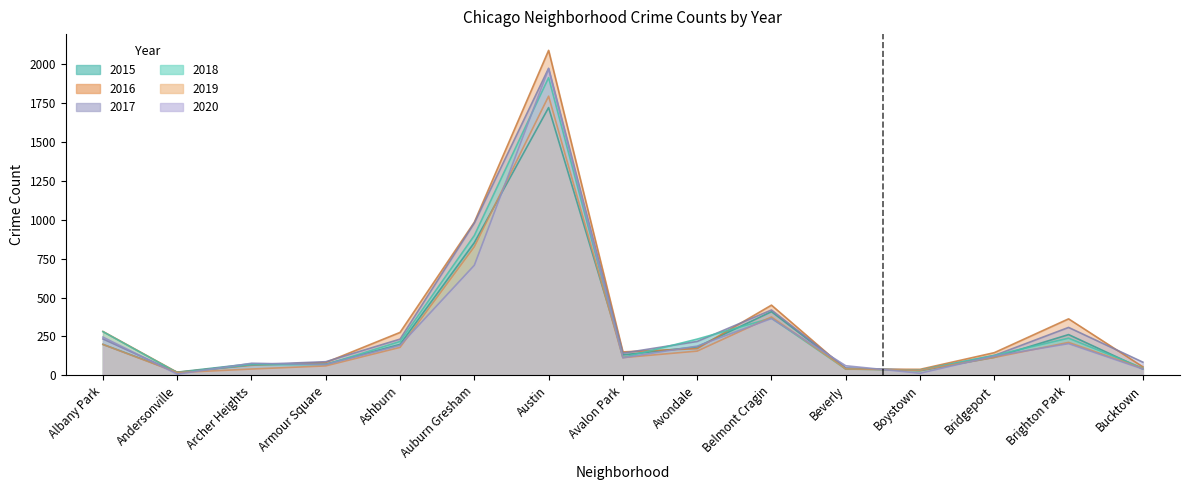

How many intersections are there between 2018 and 2019?

2